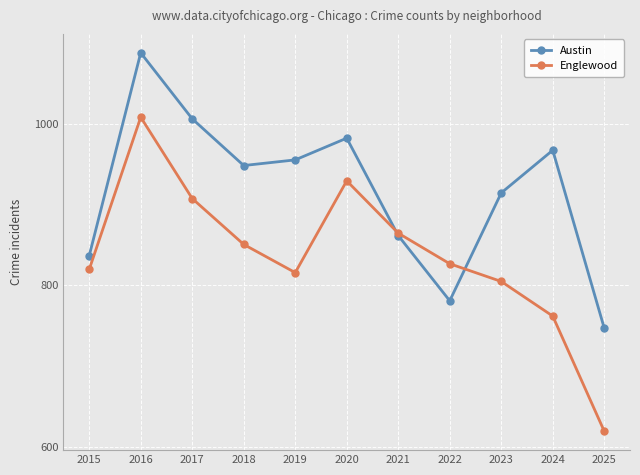

What is the value of the Englewood point at the 1st from the left?

820